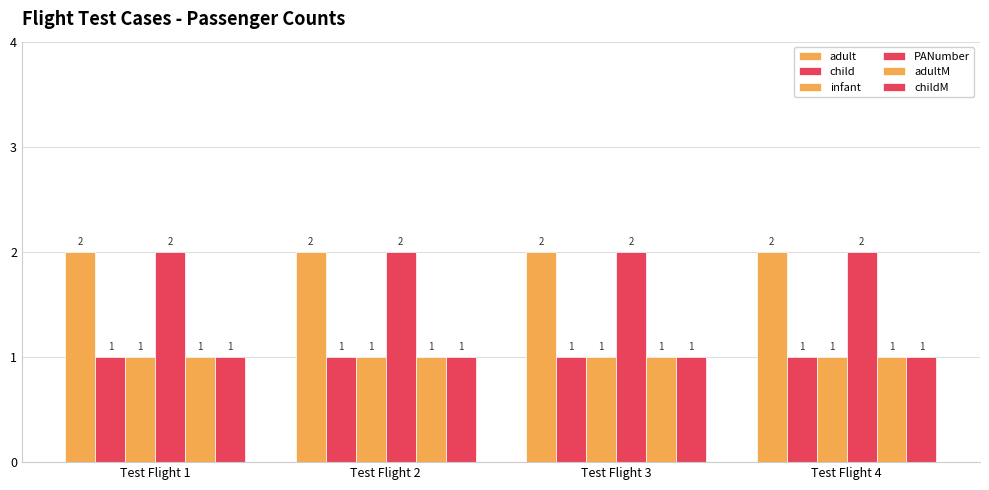

Which category has the lowest value in the PANumber series?

Test Flight 1